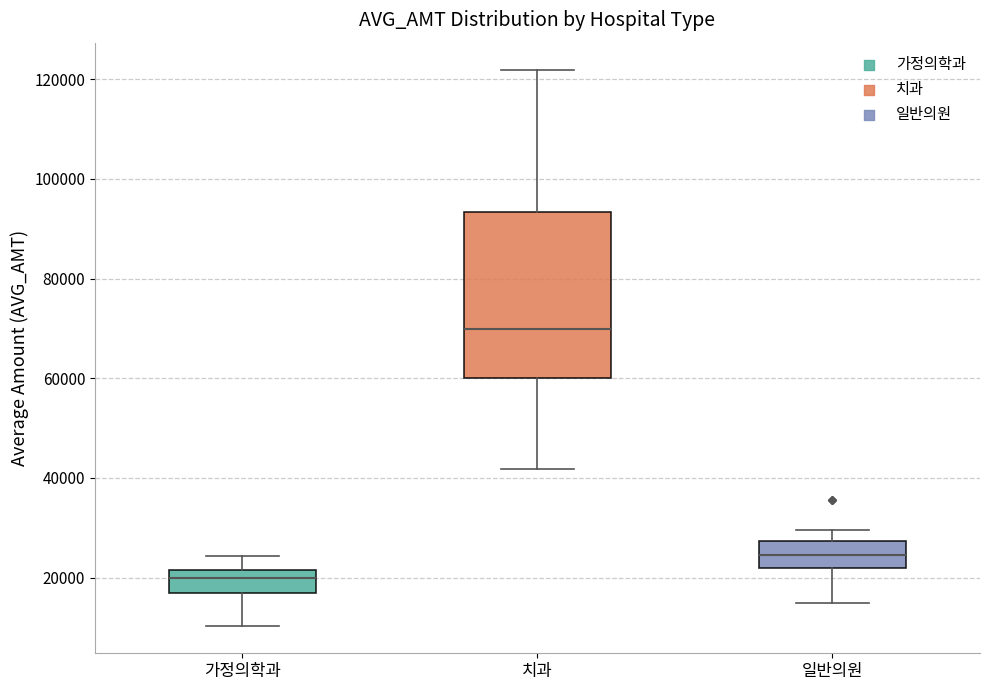

Which box is the tallest, from its lower edge to its upper edge?

치과